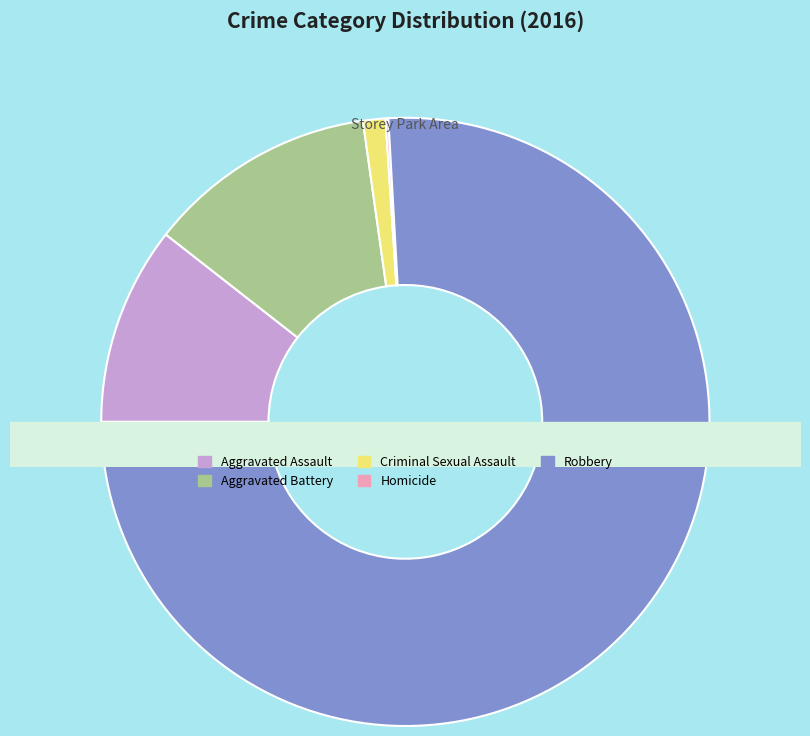

What percentage is NOT represented by Criminal Sexual Assault?

98.8%